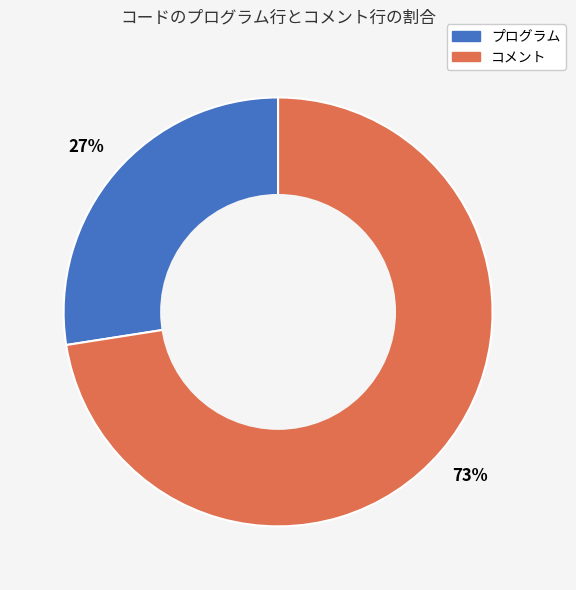

What is the largest slice in the pie chart?

コメント